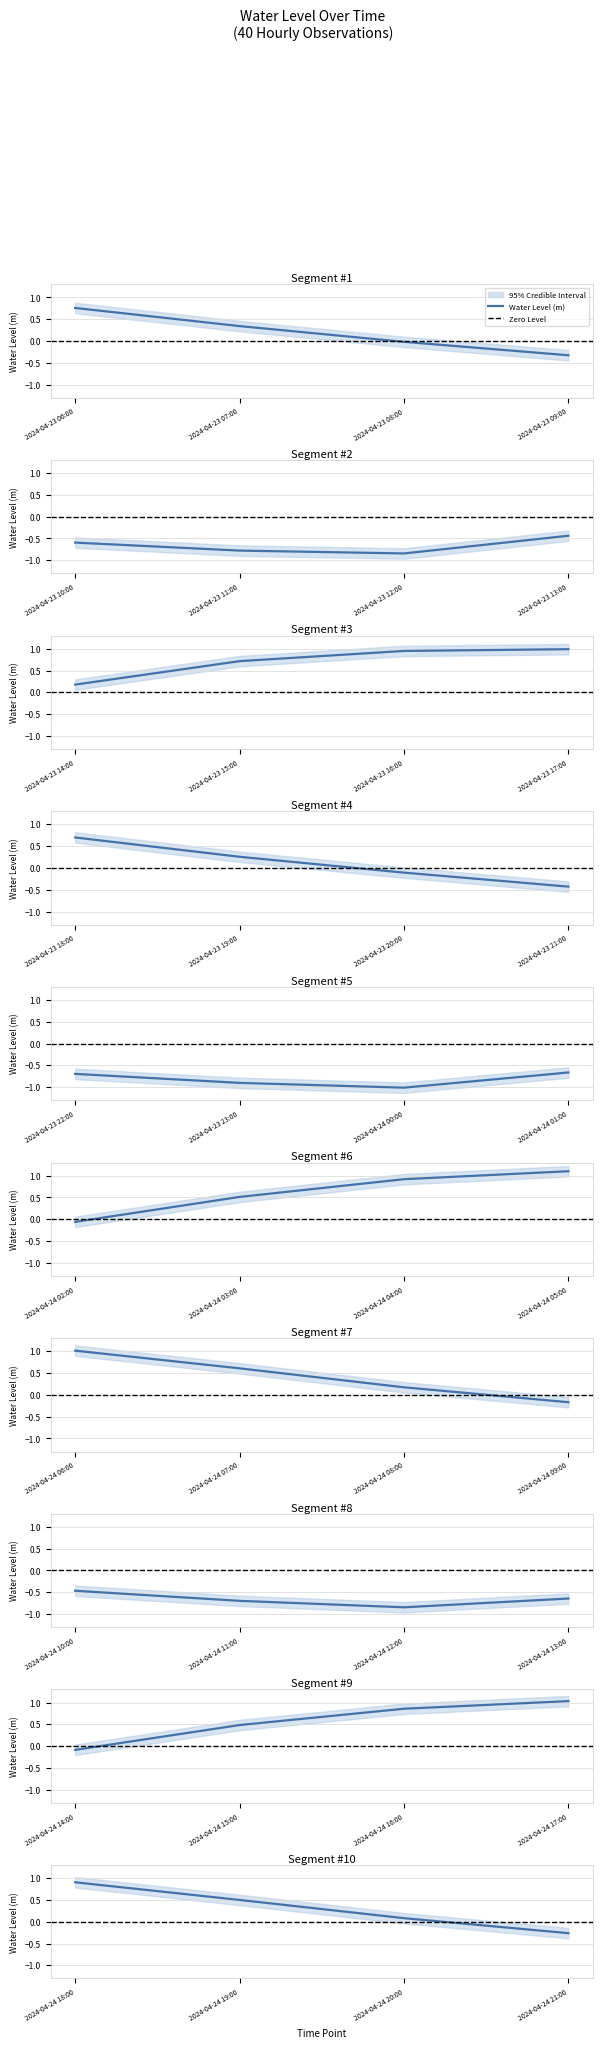

Which has a higher value, 2024-04-23 16:00 or 2024-04-24 12:00?

2024-04-23 16:00